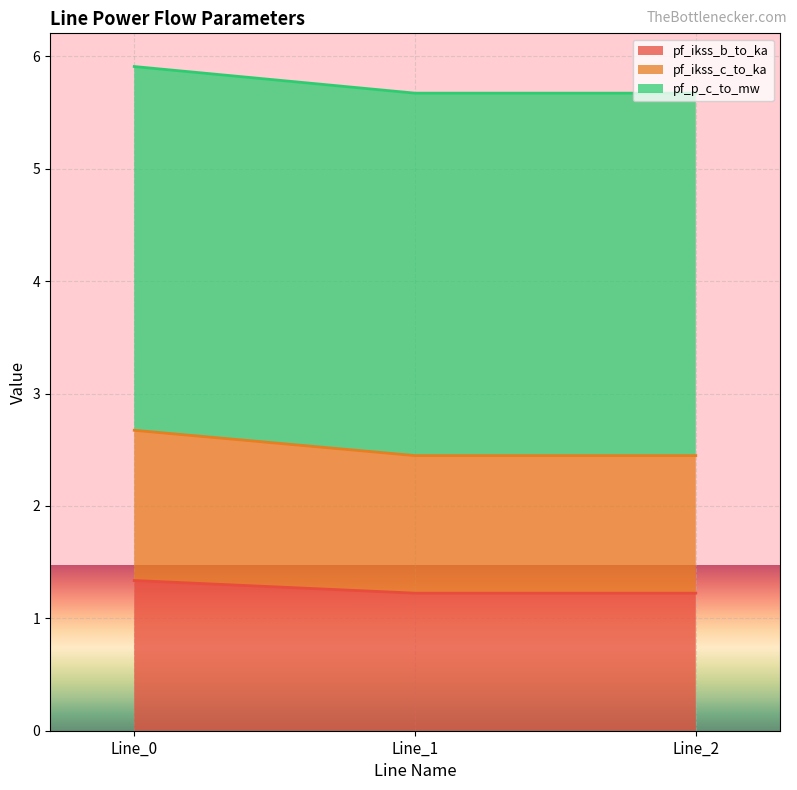

Count the pf_skss_b_to_mw values in the range 5 to 6.

3